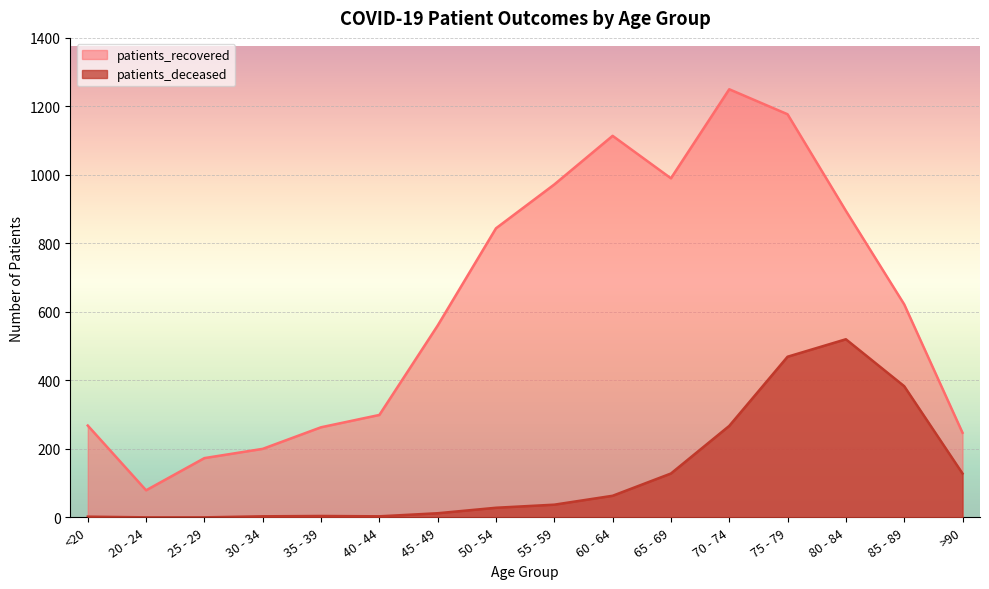

In patients_recovered, how many points are lower than both neighbors (excluding endpoints)?

2